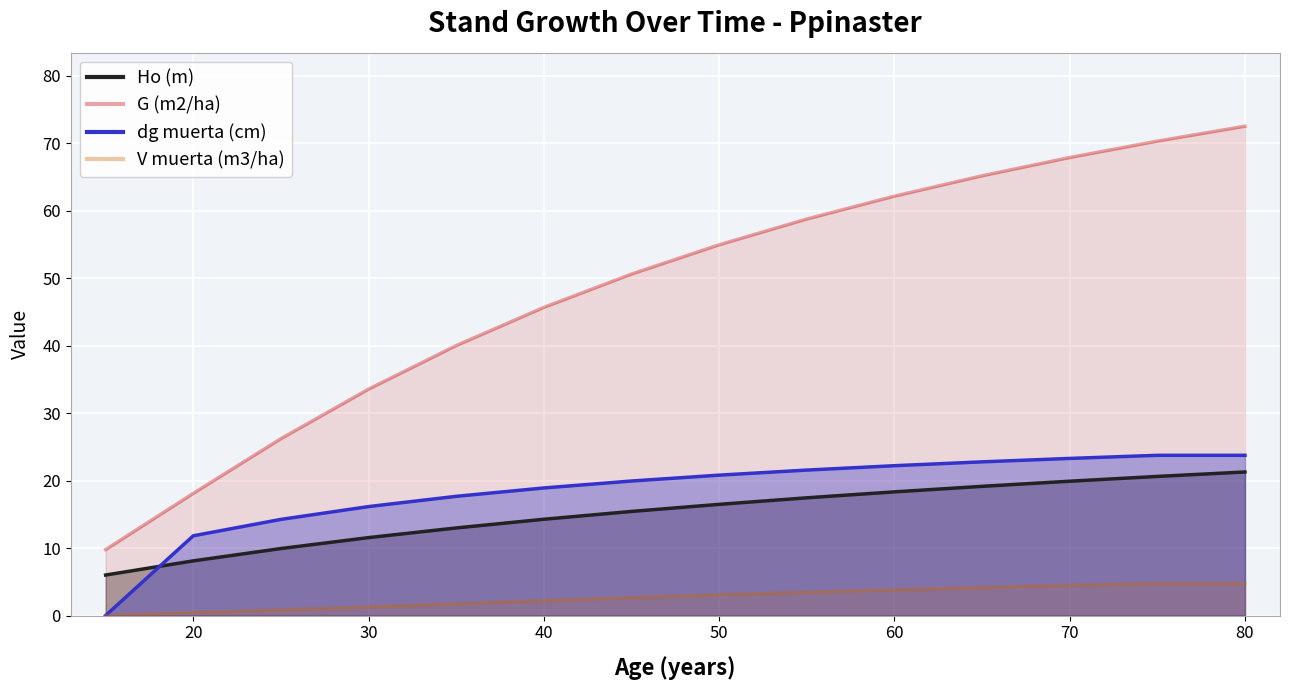

How many values in the dg muerta (cm) series exceed 20?

7